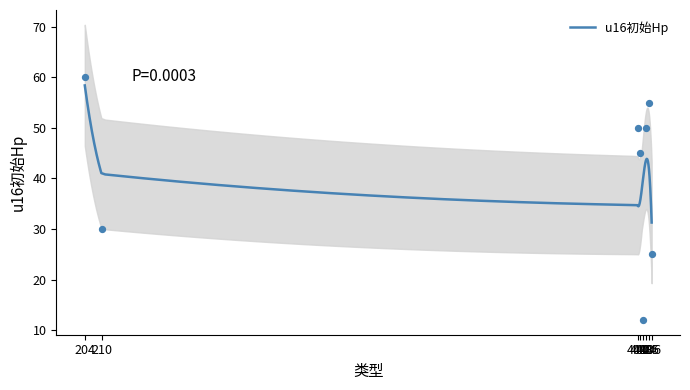

Approximately how many times larger is the value at 210 compared to 404?

0.6